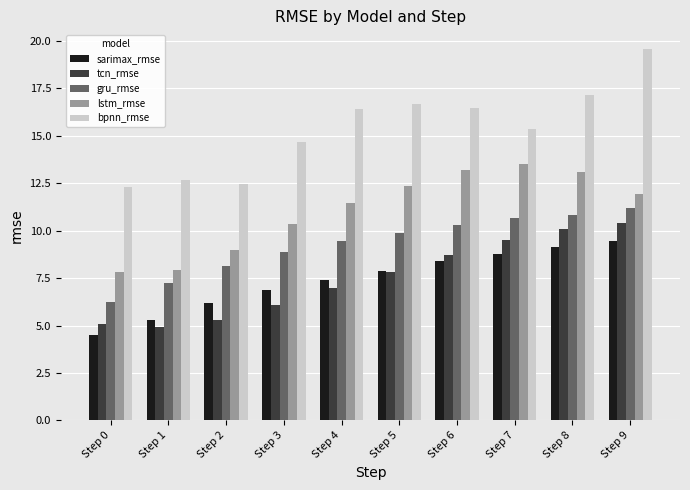

What is the lowest value of the tcn_rmse series?

5.0